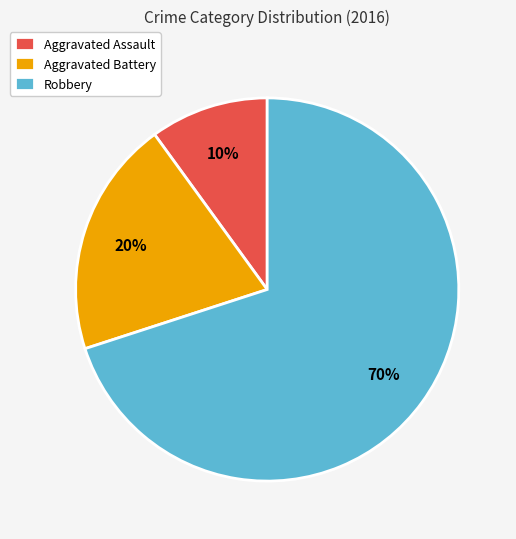

Combined, do Aggravated Battery and Robbery account for over 50%?

Yes